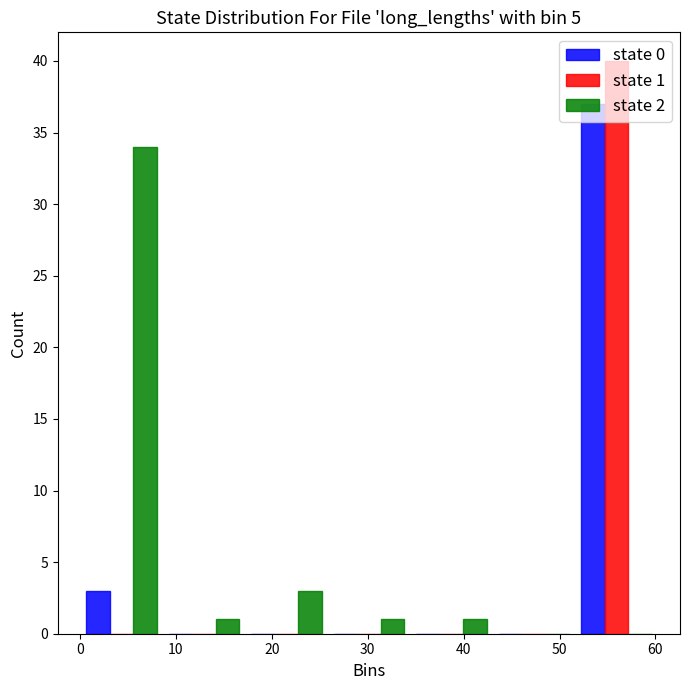

In the state 2 series, which range on the x-axis has the tallest bar?

0 to 9